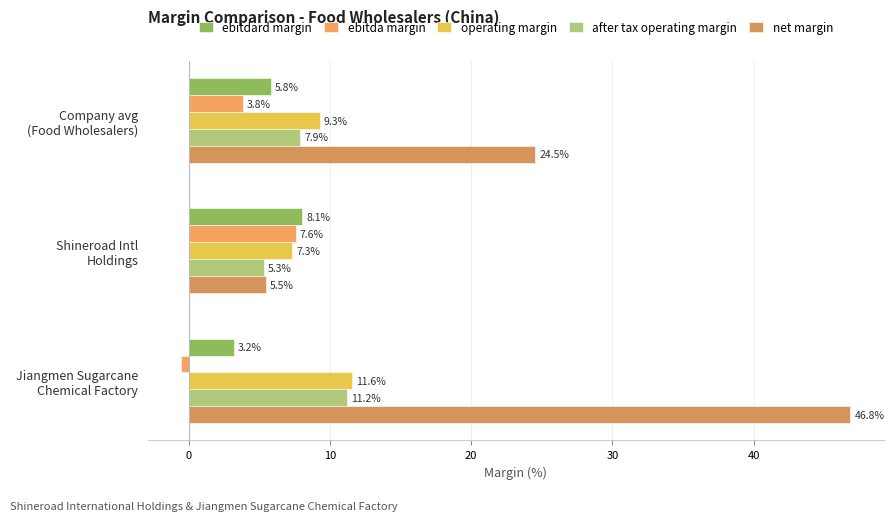

At how many categories does at least one series exceed 2?

3